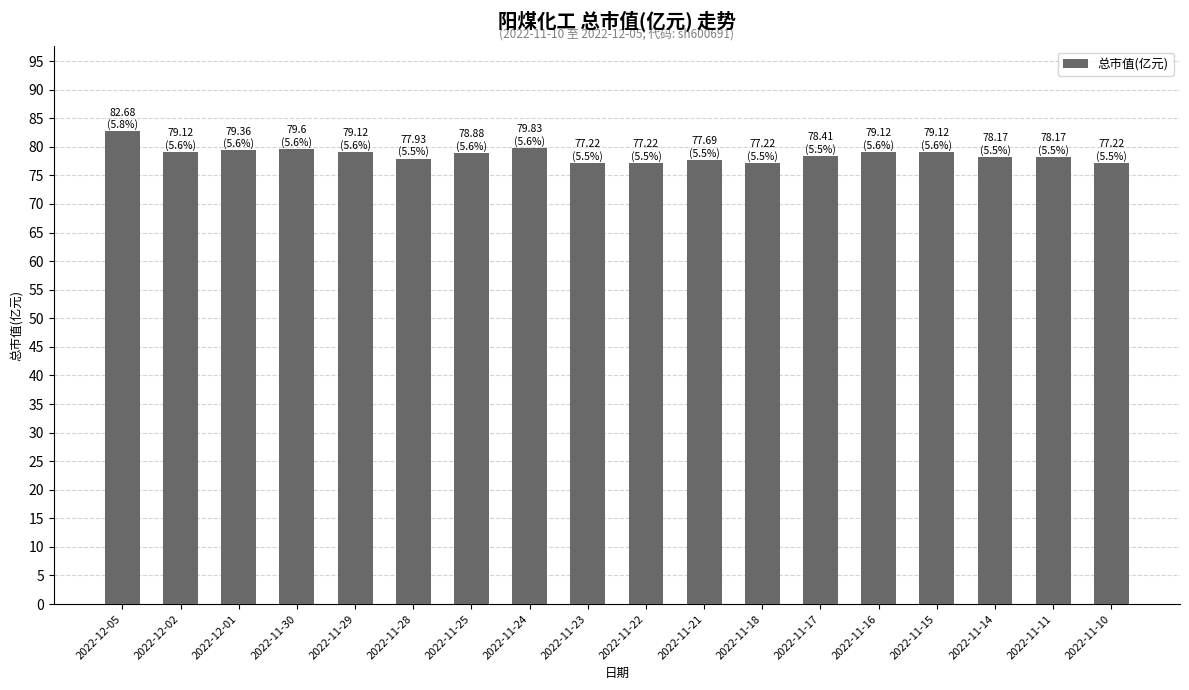

Is it true that the value at 2022-11-16 is 79.1?

True